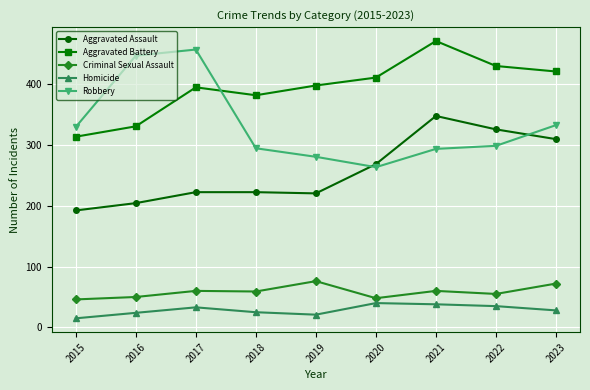

How many lines are shown in the chart?

5